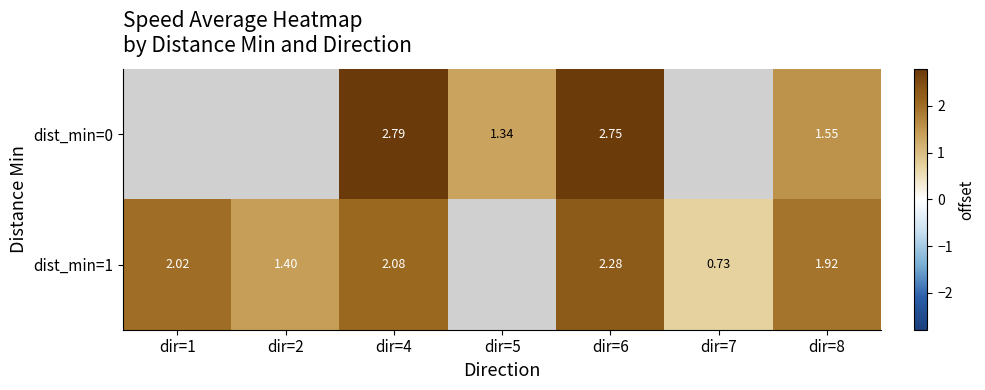

Is the value of dist_min=1 at dir=8 greater than the value of dist_min=0 at dir=6?

No